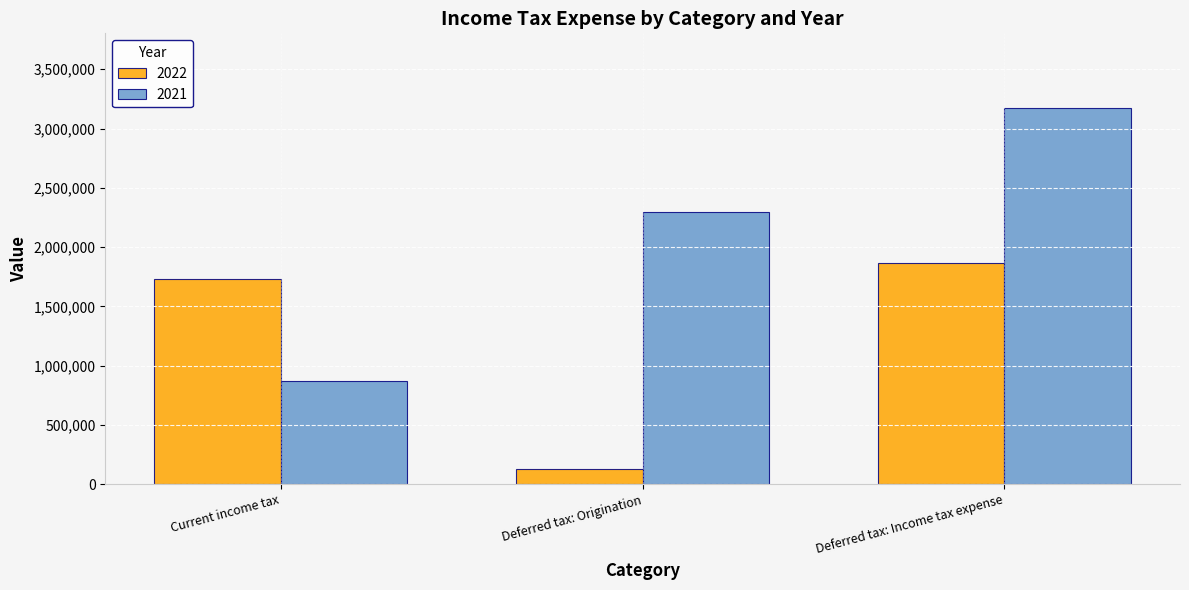

Does the chart contain stacked bars?

No